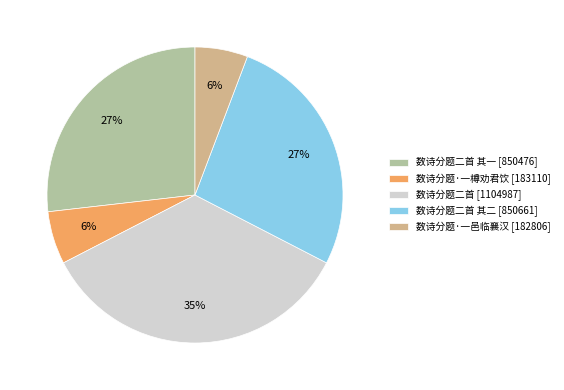

To the nearest percent, what percentage of the pie is 数诗分题二首 其二 [850661]?

27%